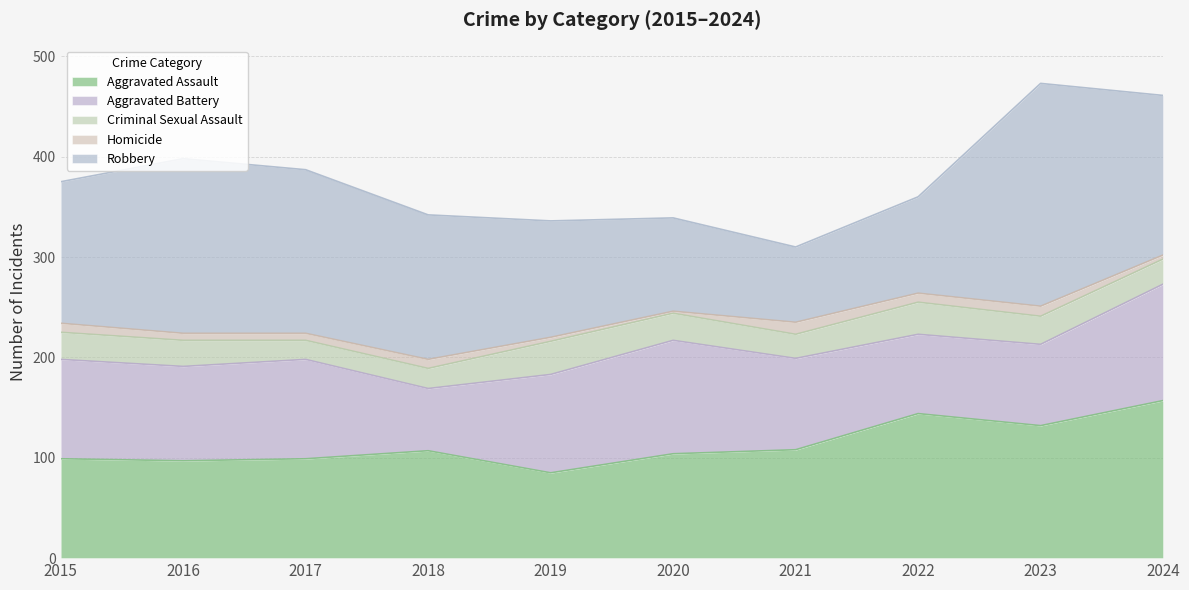

What are all the series names shown in the legend?

Aggravated Assault, Aggravated Battery, Criminal Sexual Assault, Homicide, Robbery